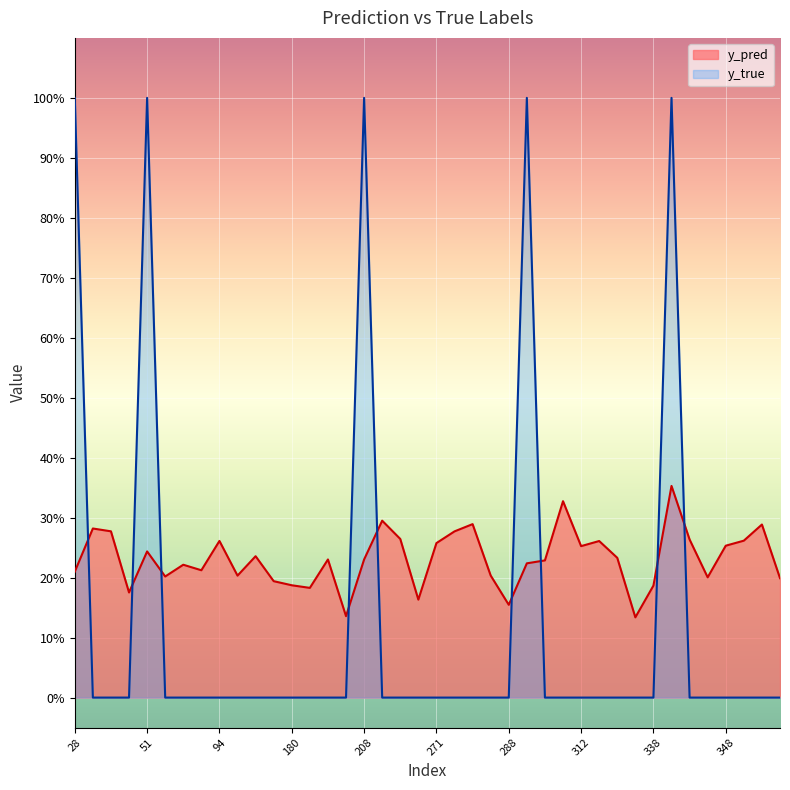

Between which two adjacent categories do y_pred and y_true first intersect?

28 and 31